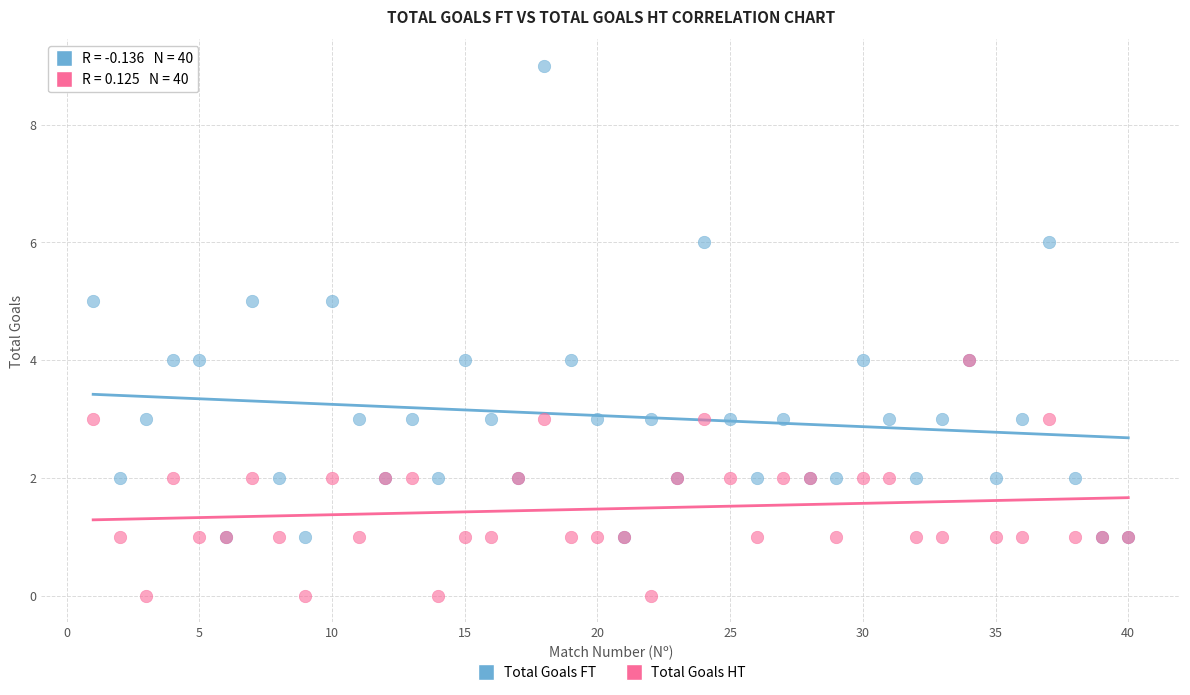

Which series has the largest Y range (max minus min)?

Total Goals FT